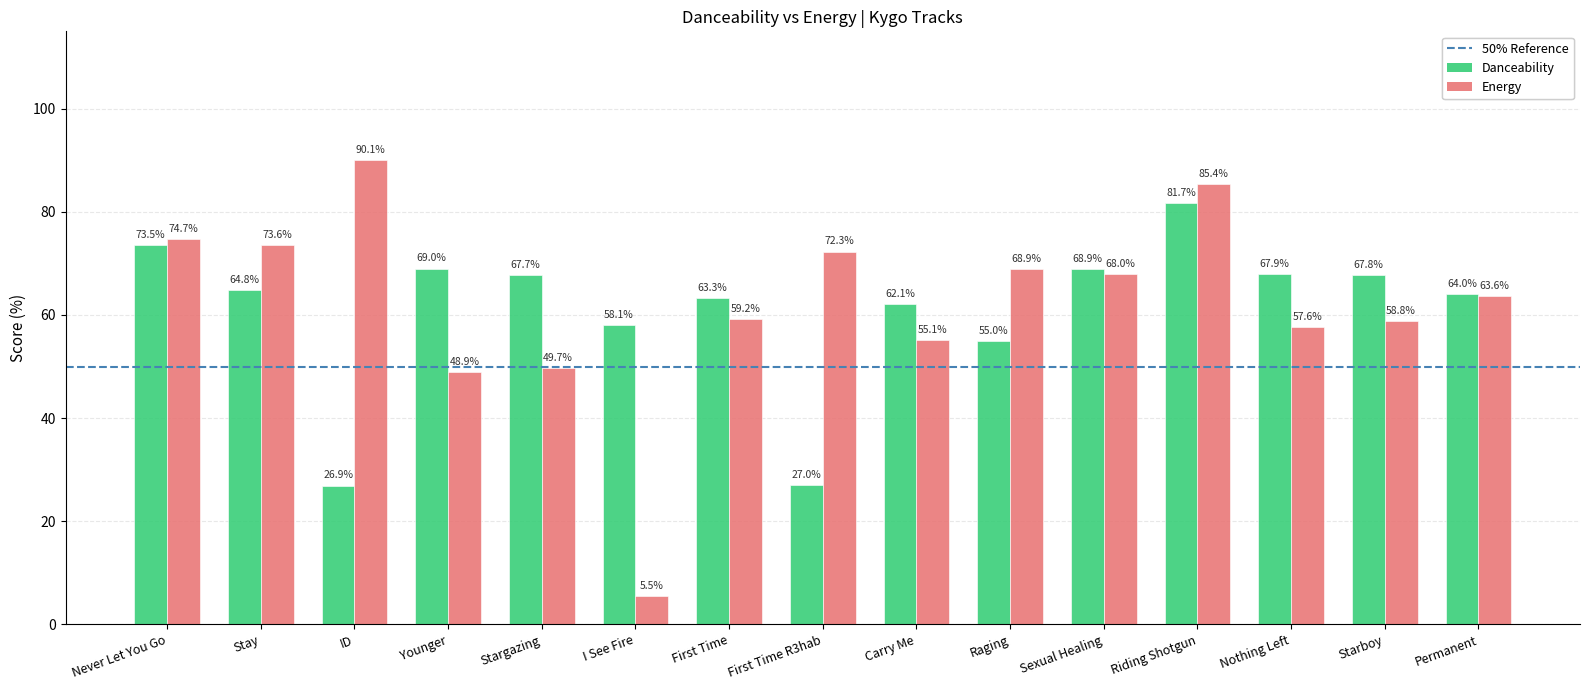

At which category is the sum across all series the highest?

Riding Shotgun